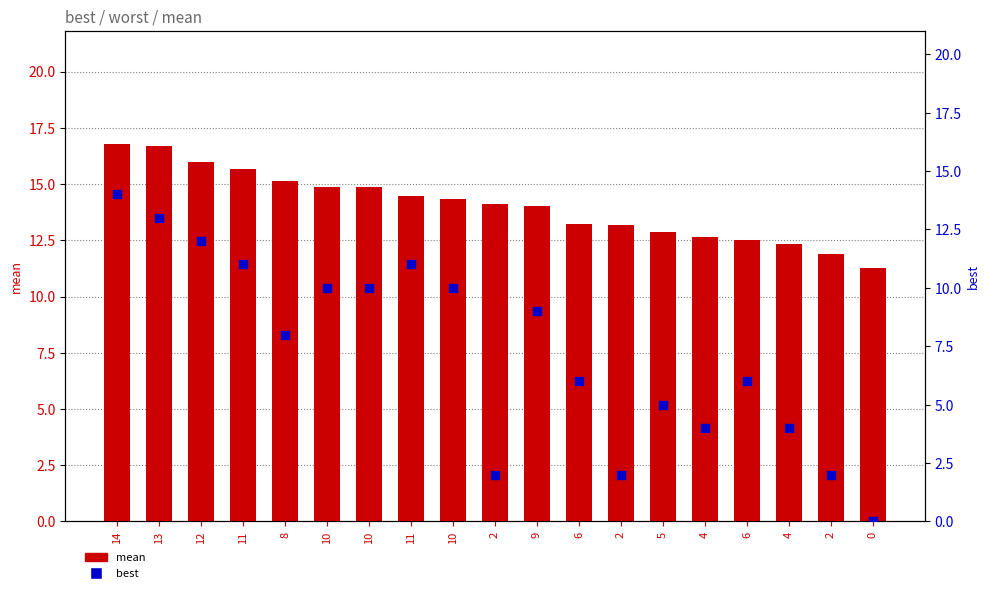

Which series reaches the maximum Y coordinate?

mean